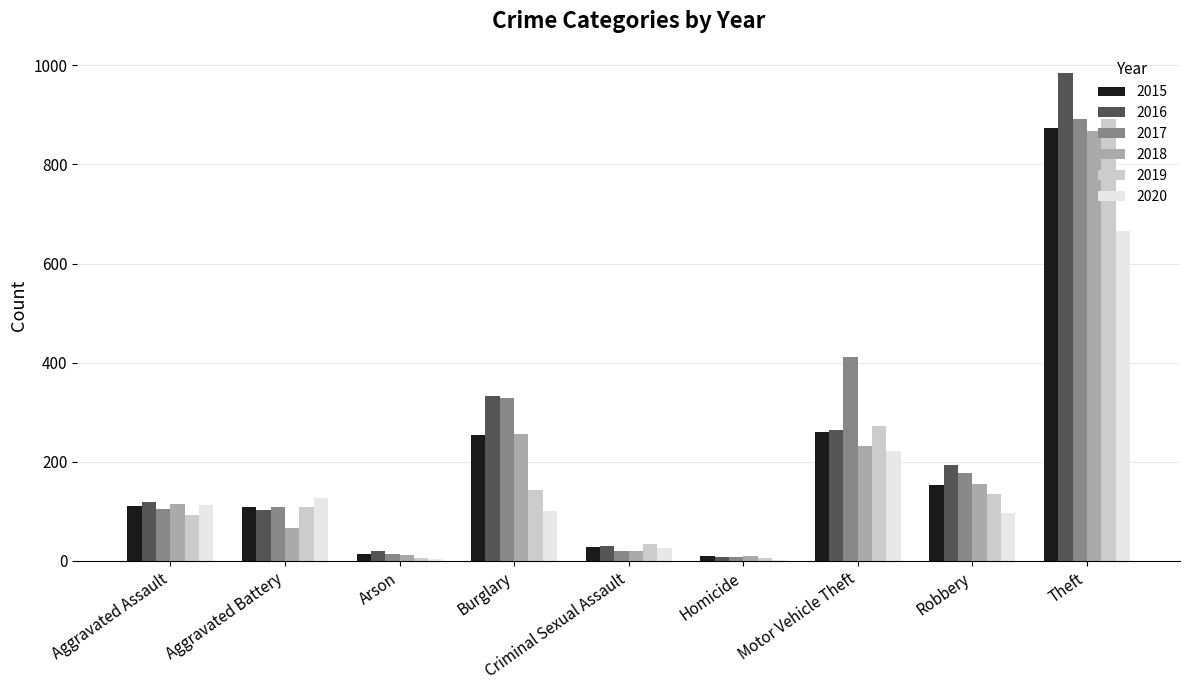

Where is 2016 nearest to the value 495?

Burglary